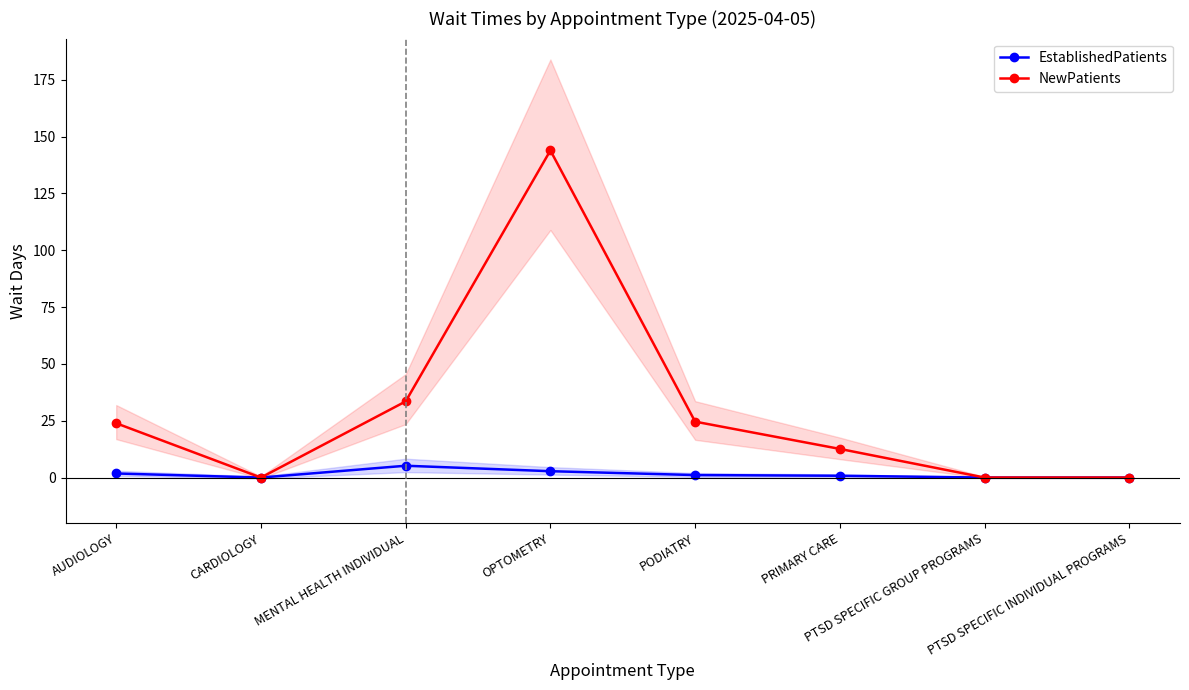

True or false: NewPatients has a value of 92.4 at PTSD SPECIFIC GROUP PROGRAMS.

False